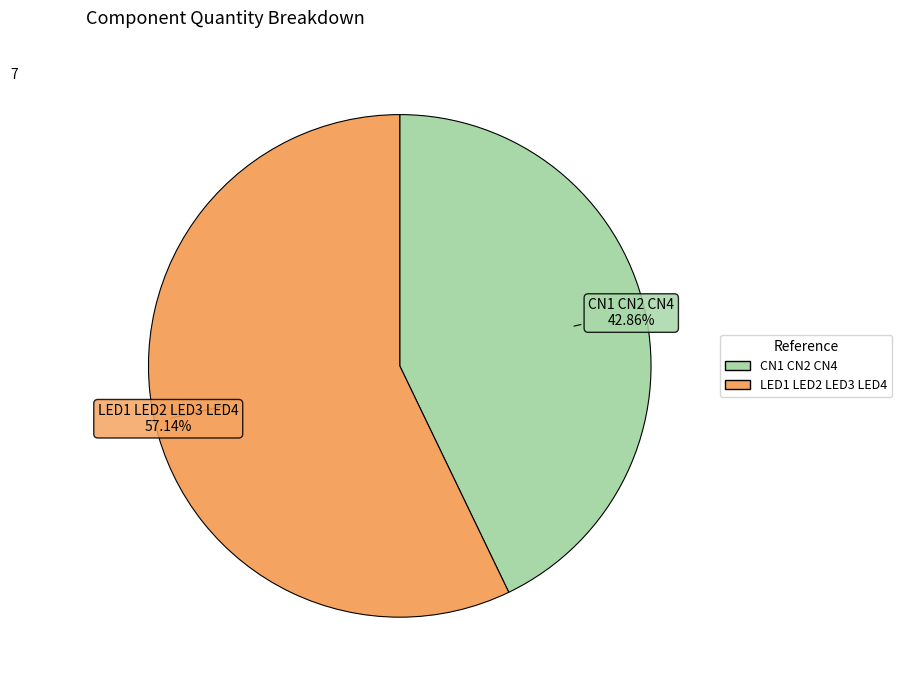

Does LED1 LED2 LED3 LED4 account for over 50% of the chart?

Yes